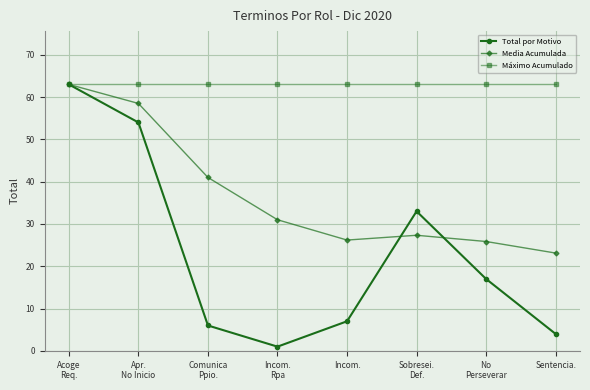

Read the Máximo Acumulado value at Sobresei.
Def..

63.0